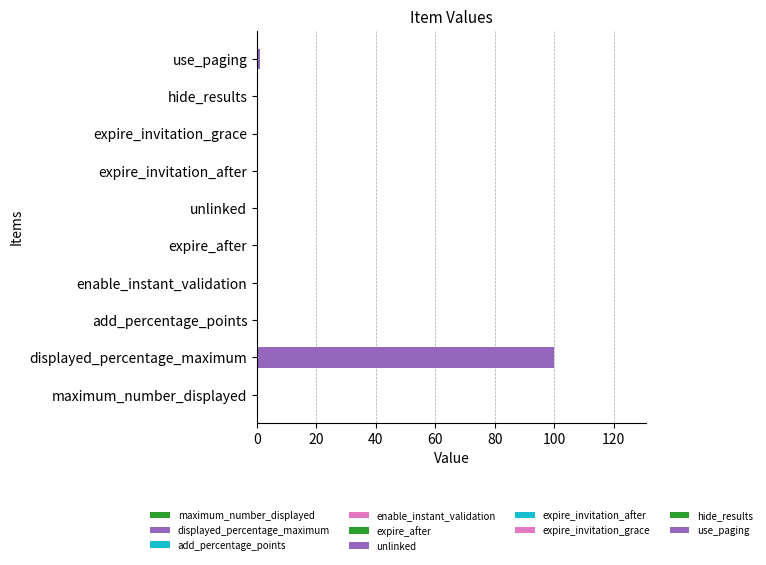

What is the maximum value shown in the chart?

100